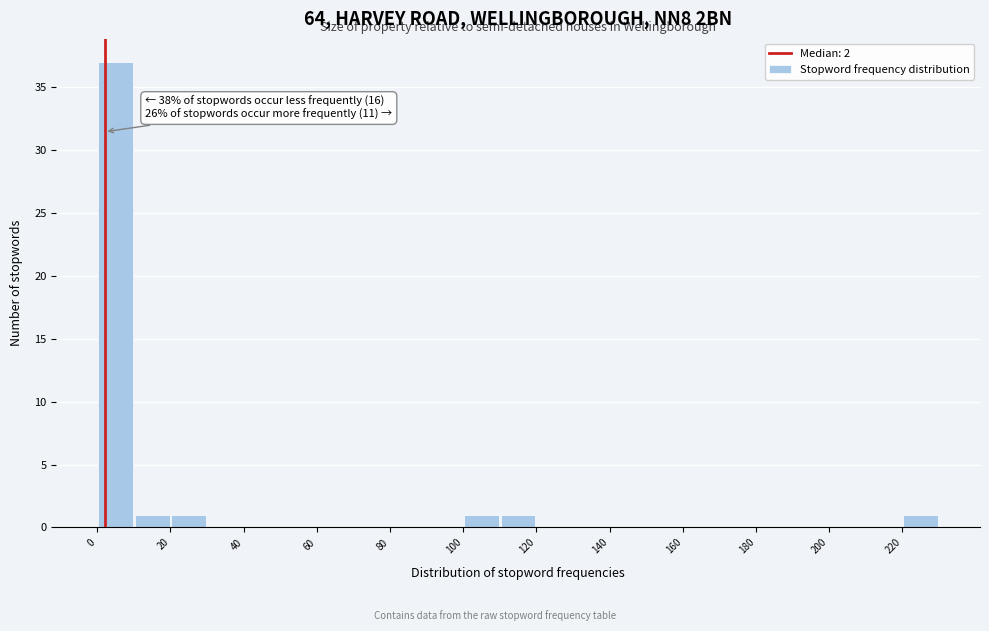

Which range on the x-axis has the tallest bar?

0 to 10